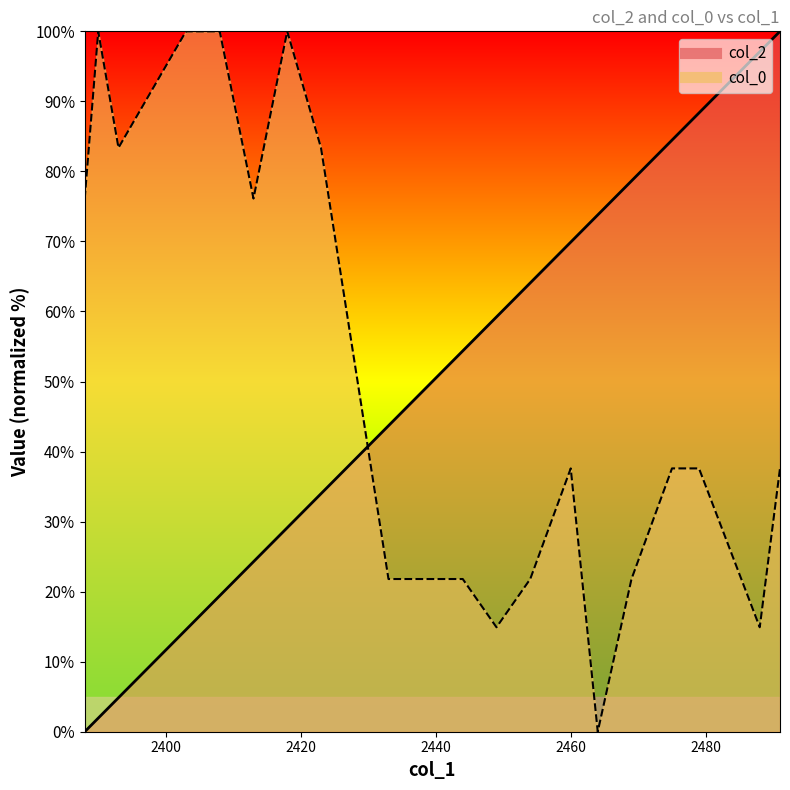

Does the chart display data point markers on the line(s)?

No